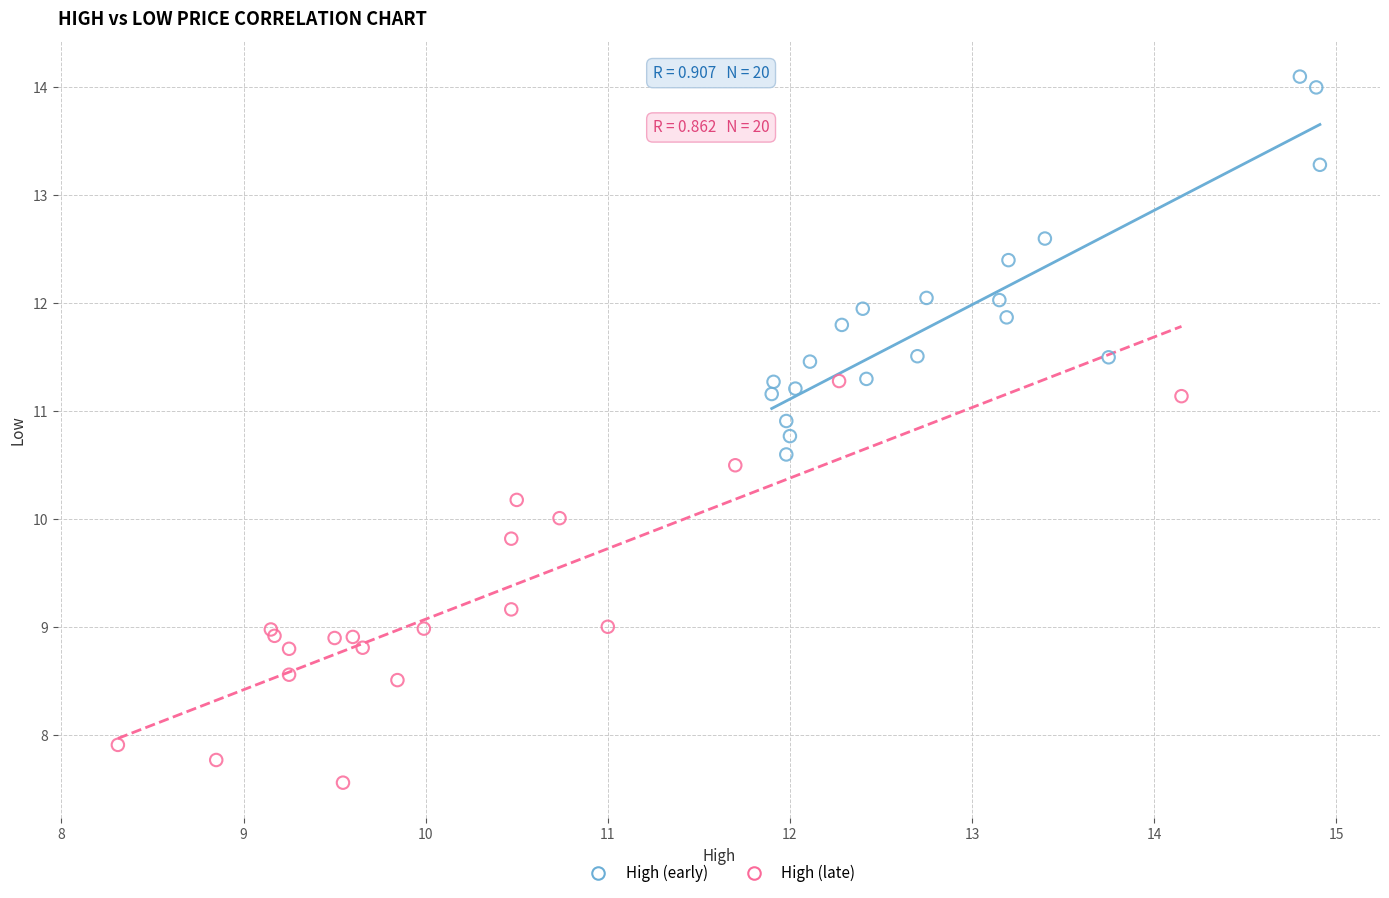

Which series contains the highest Y value?

High (early)